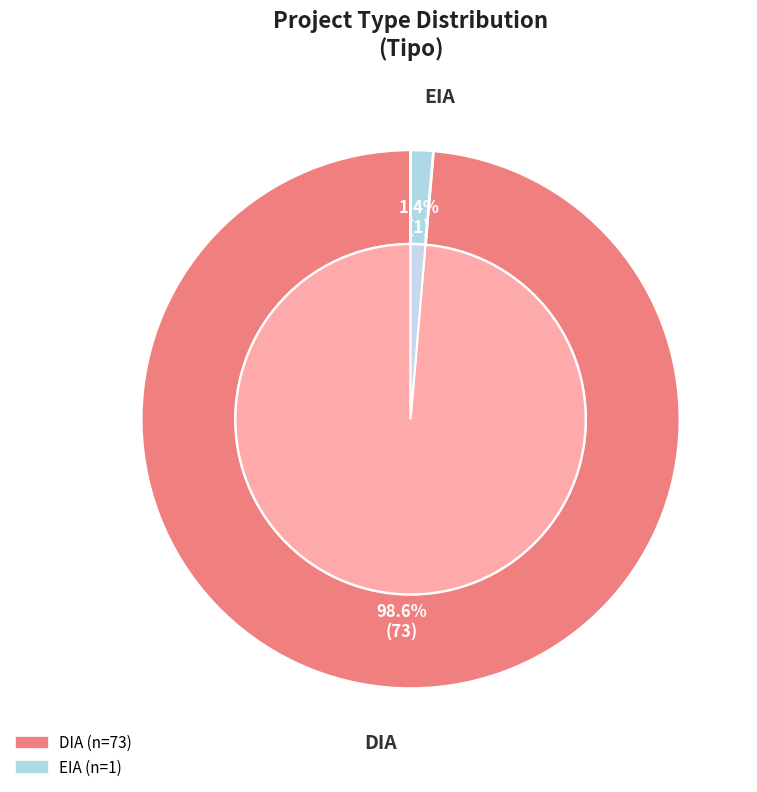

To the nearest percent, what portion does DIA represent?

99%